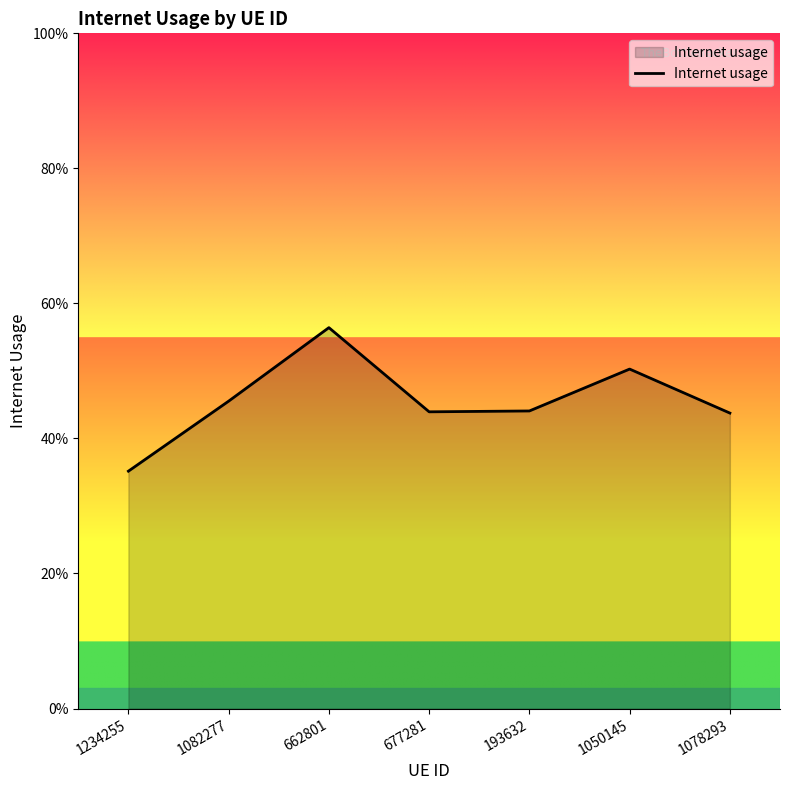

The value at 1234255 is 0.1. True or false?

False